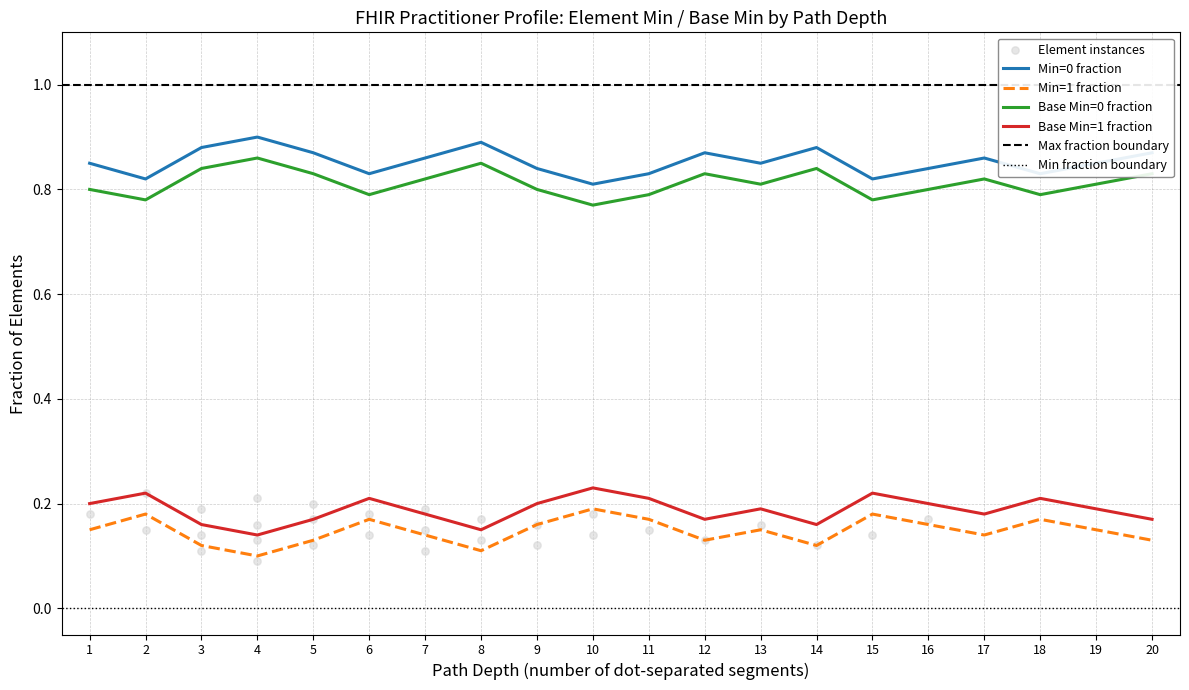

True or false: Min=0 fraction and Base Min=1 fraction intersect in this chart.

False